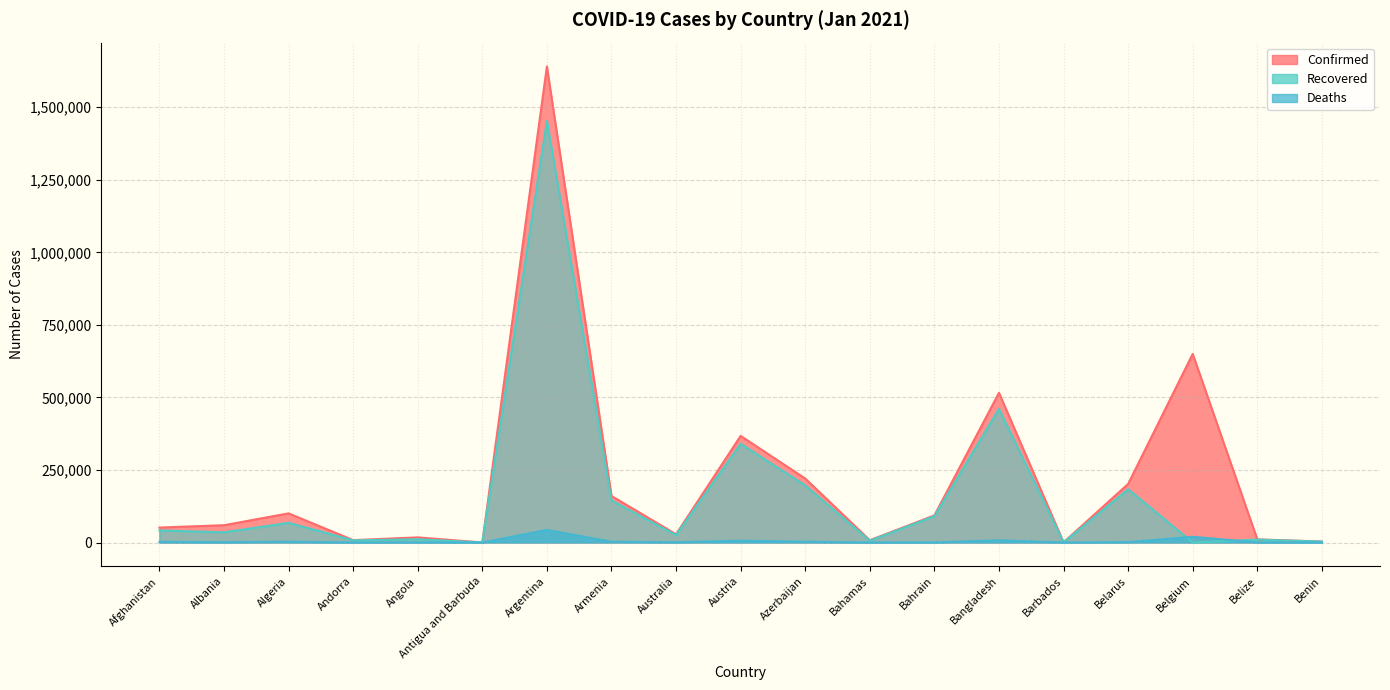

Between which two adjacent categories do Deaths and Recovered first intersect?

Belarus and Belgium